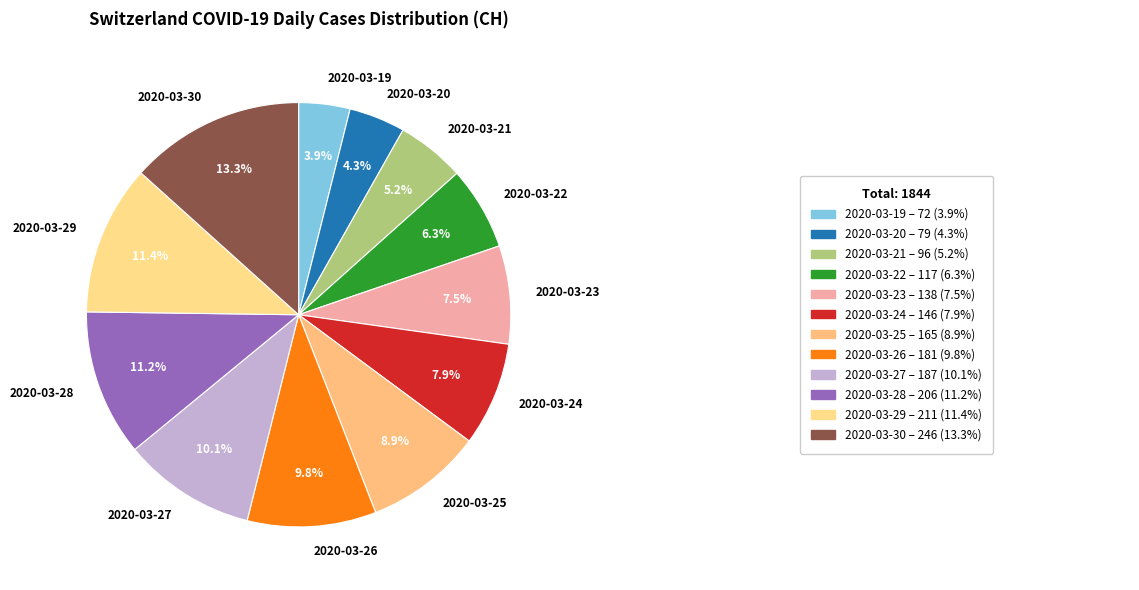

How much of the chart is everything except 2020-03-29?

88.6%